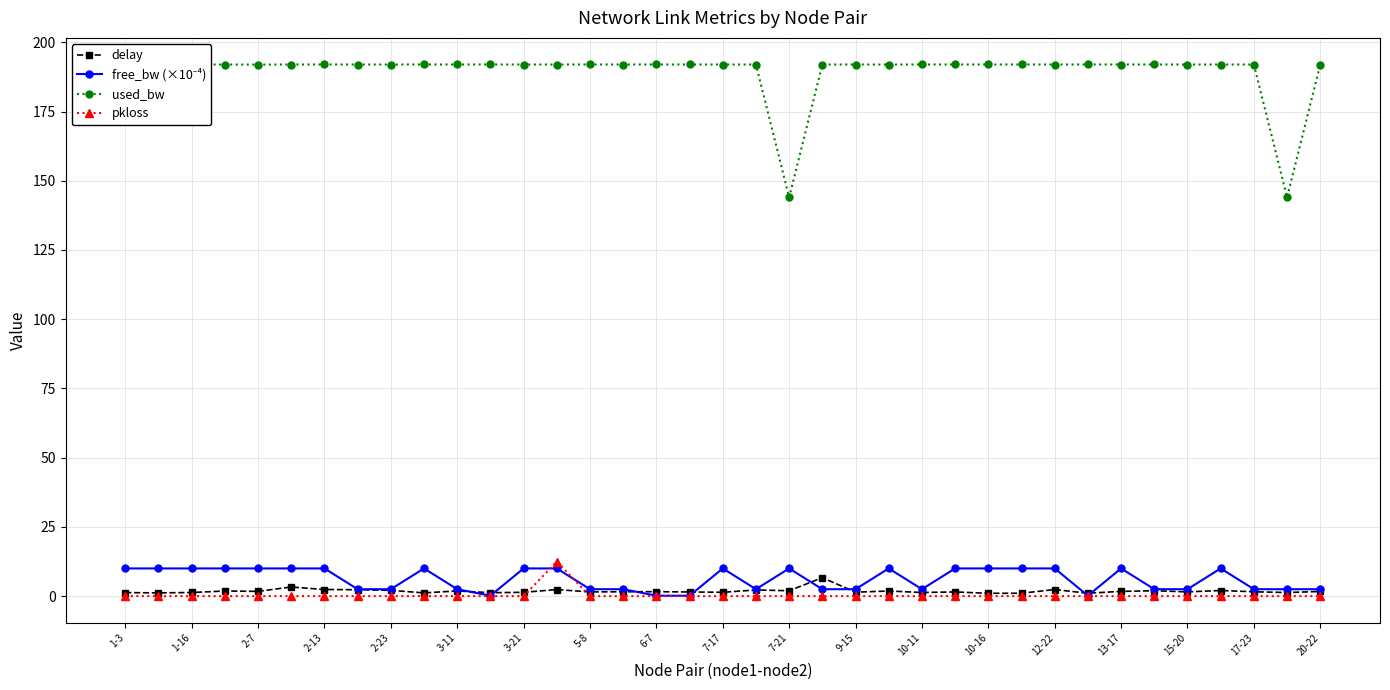

Does the chart display data point markers on the line(s)?

Yes